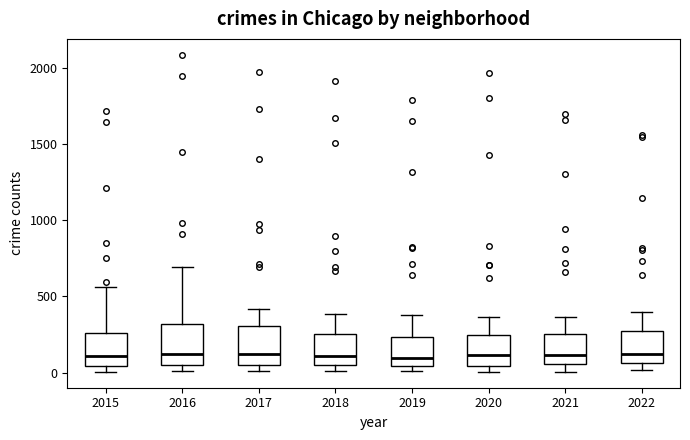

Where does the upper whisker of the box at x = 2019 end on the y-axis? The values are not printed on the chart, so give them approximately, as read against the axis.

400